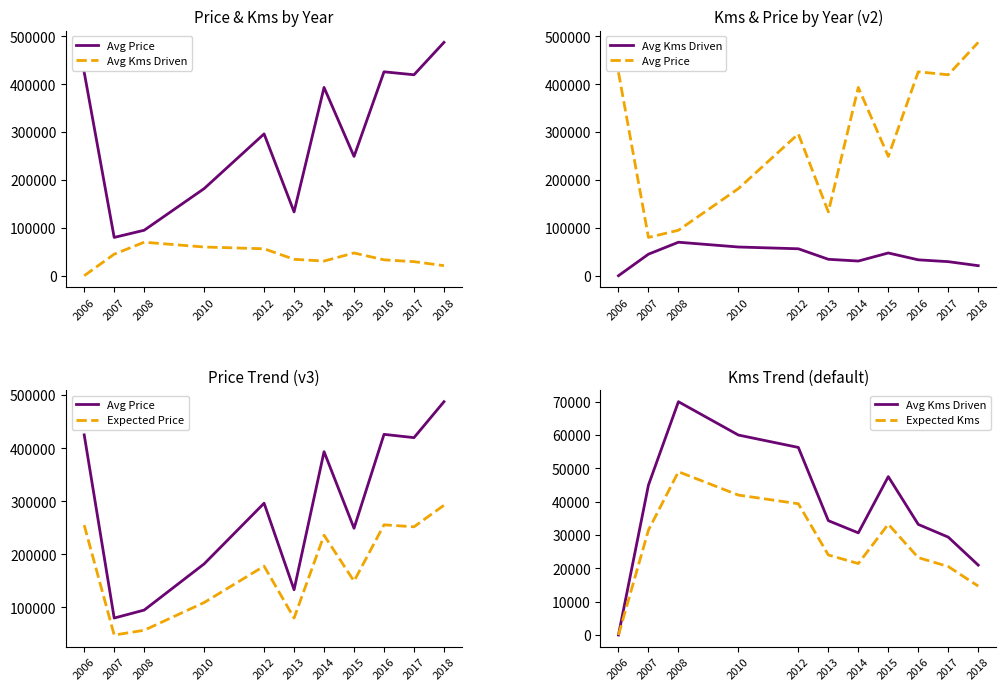

What is the value of the Avg Price point at the 1st from the left?

425000.0